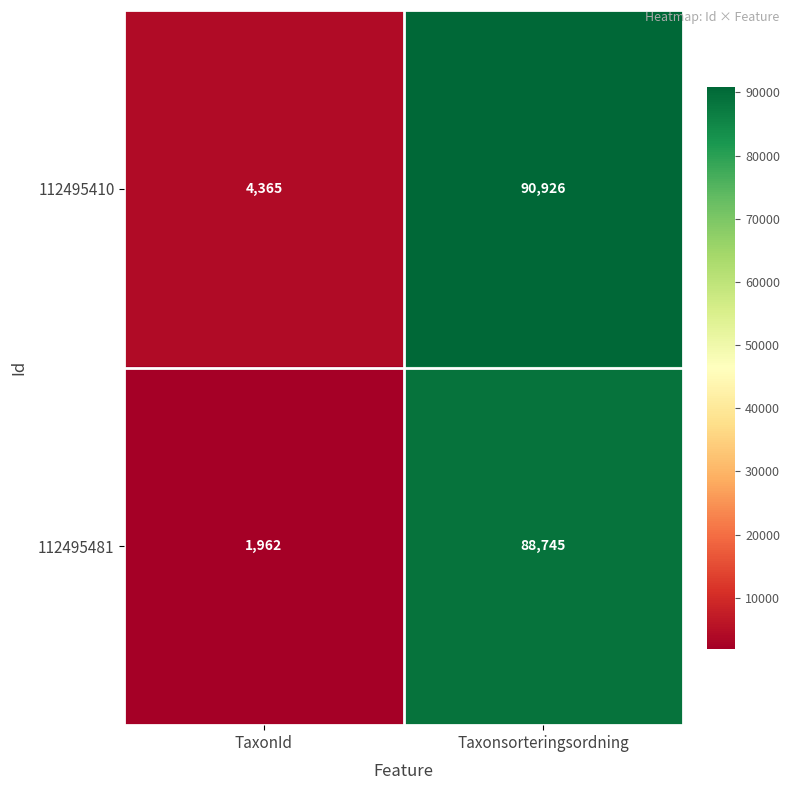

What is the approximate value of 112495481 at Taxonsorteringsordning, to the nearest 100?

88700